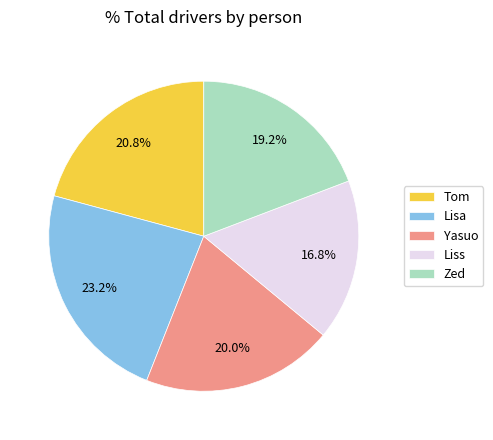

Combined, what portion of the pie is Zed and Tom?

40.0%